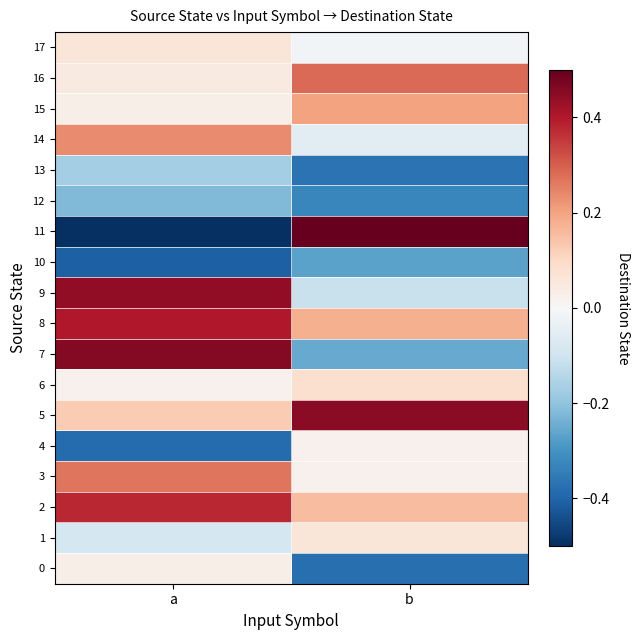

Which category has the lowest value across all series?

a